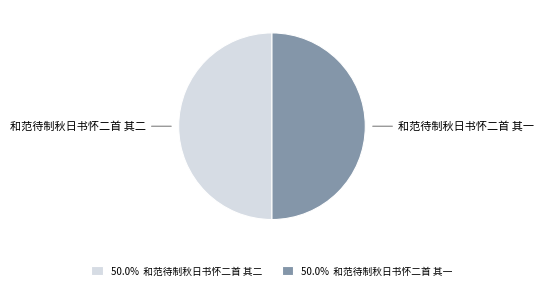

What is the ratio of the value at 50.0% 和范待制秋日书怀二首 其二 to the value at 50.0% 和范待制秋日书怀二首 其一?

1.0